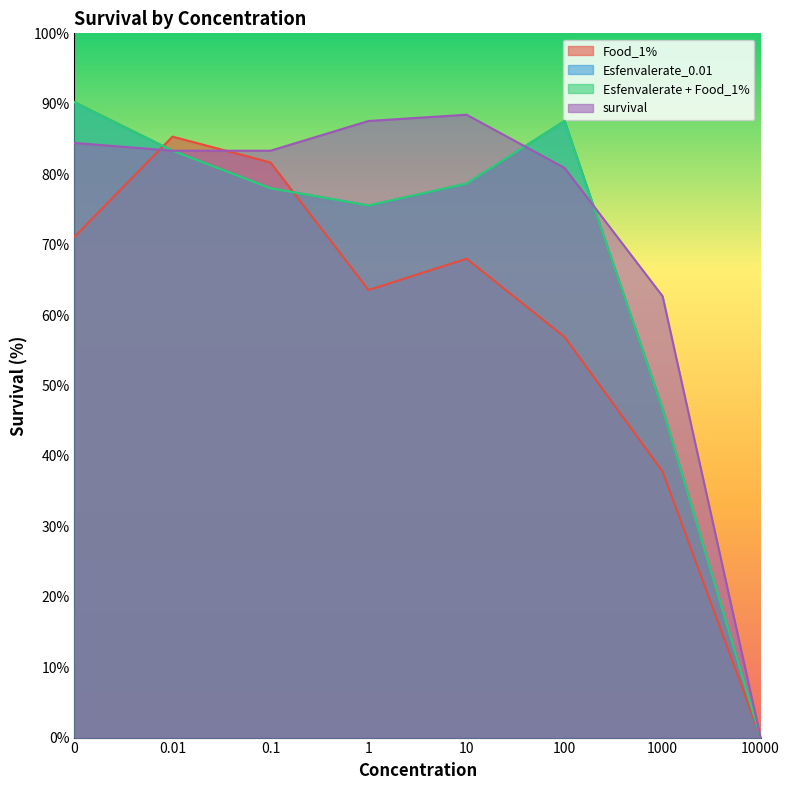

Where is Esfenvalerate_0.01 nearest to the value 45?

1000